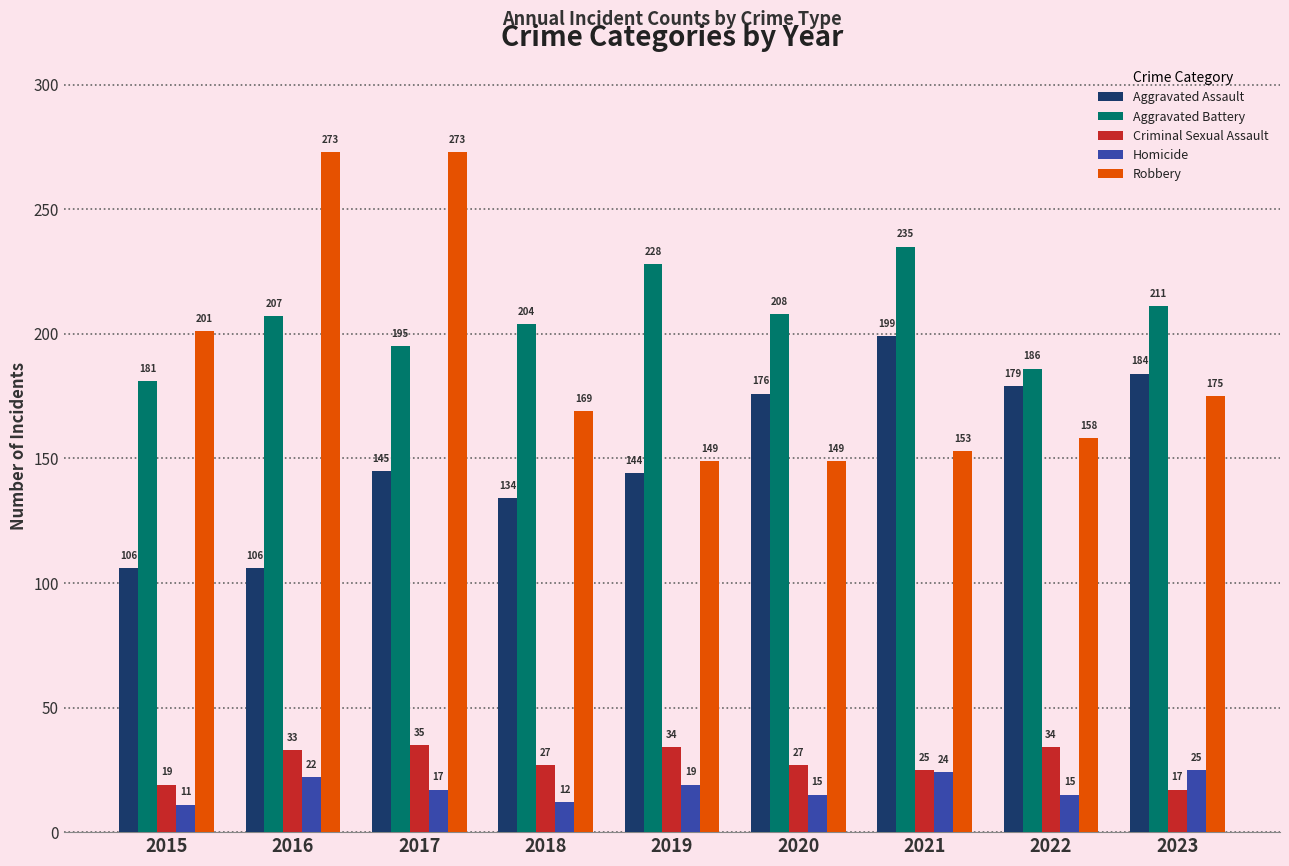

Which series has the largest total across all categories?

Aggravated Battery